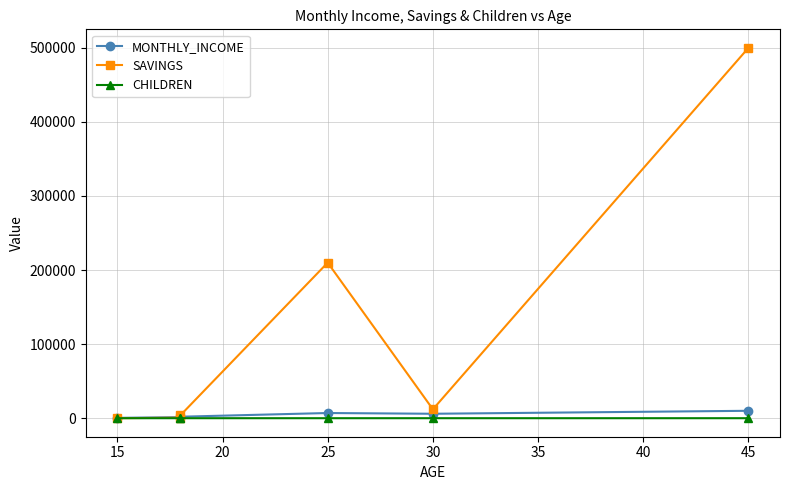

Which series changed the most between 25 and 30?

SAVINGS